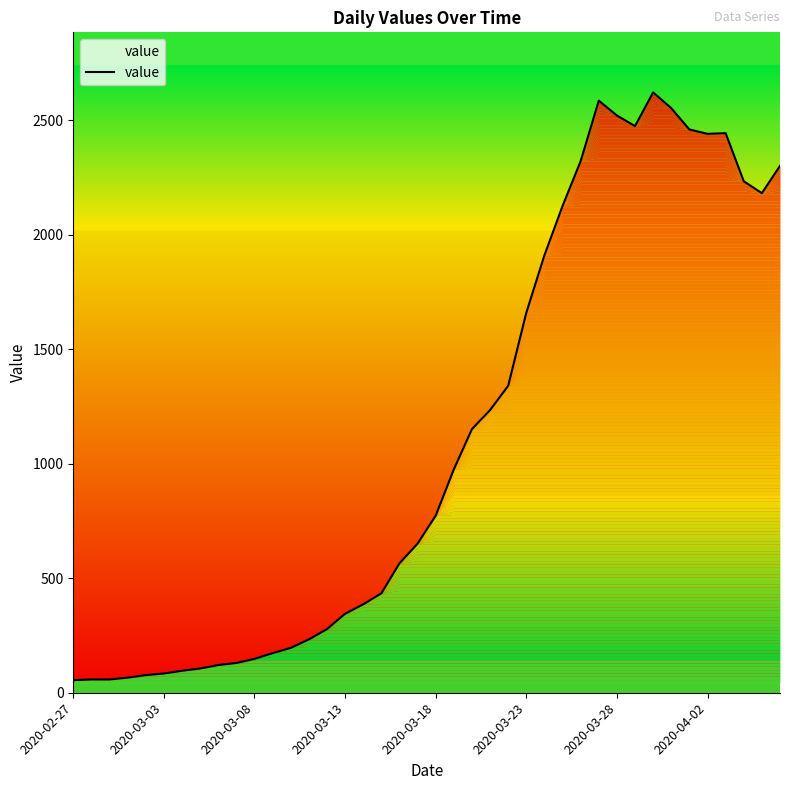

Is it true that the value at 2020-03-23 is 2917?

False